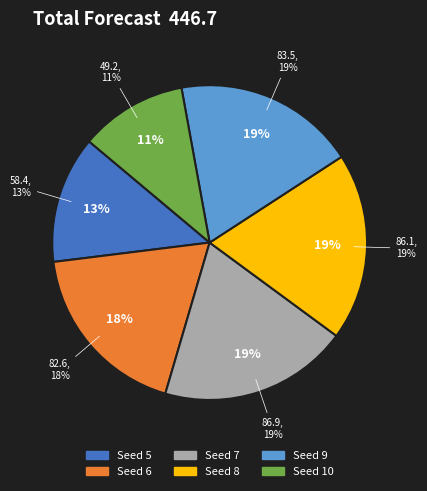

What percentage do 9 and 5 together represent?

31.8%